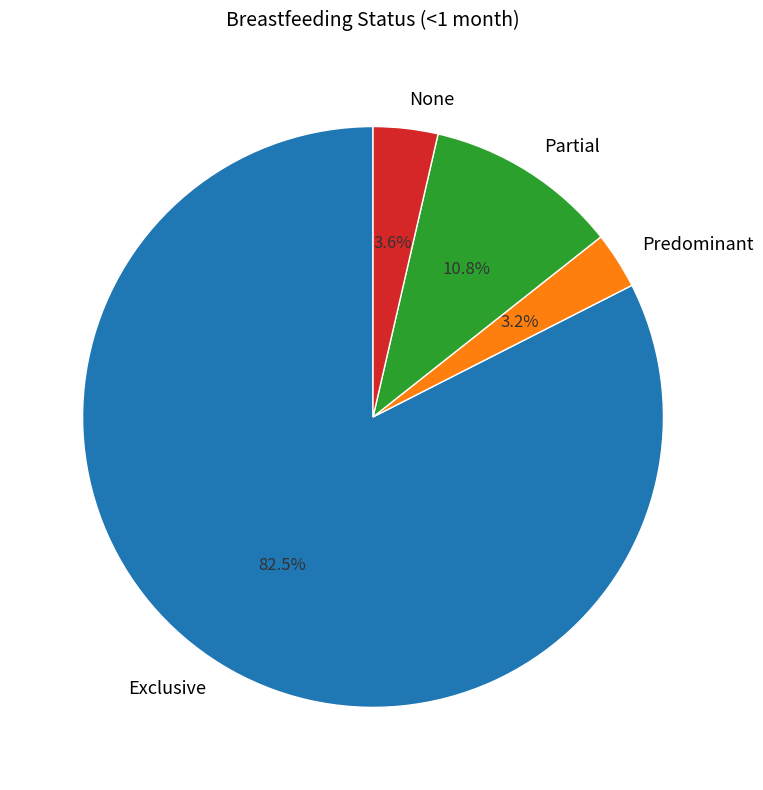

Which category has the biggest portion of the pie?

Exclusive